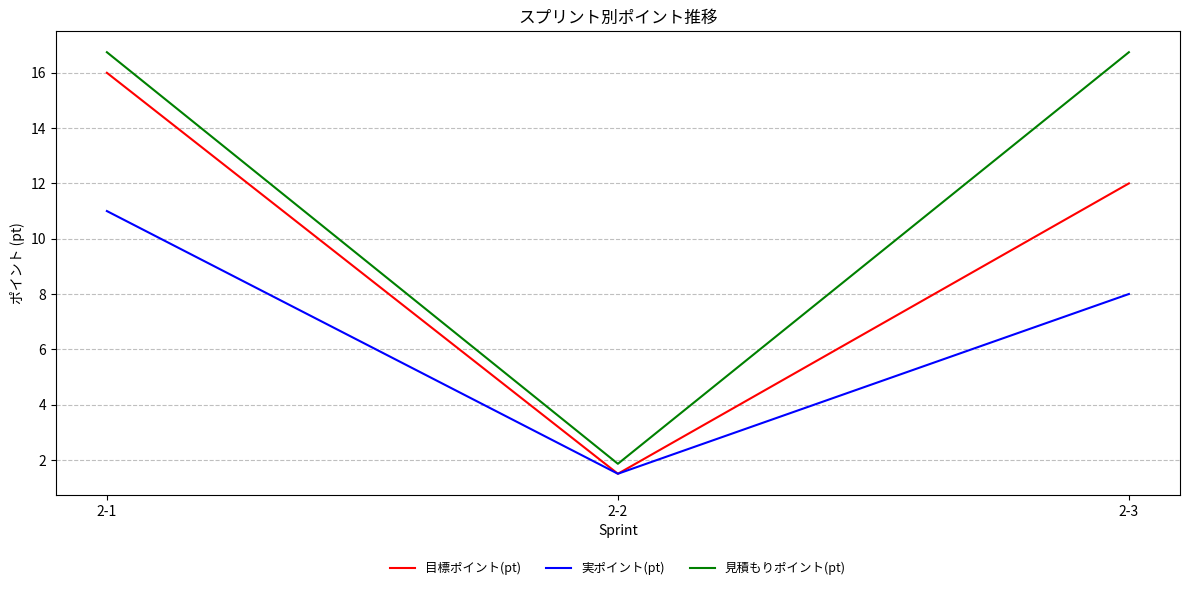

At how many categories does at least one series exceed 15?

2